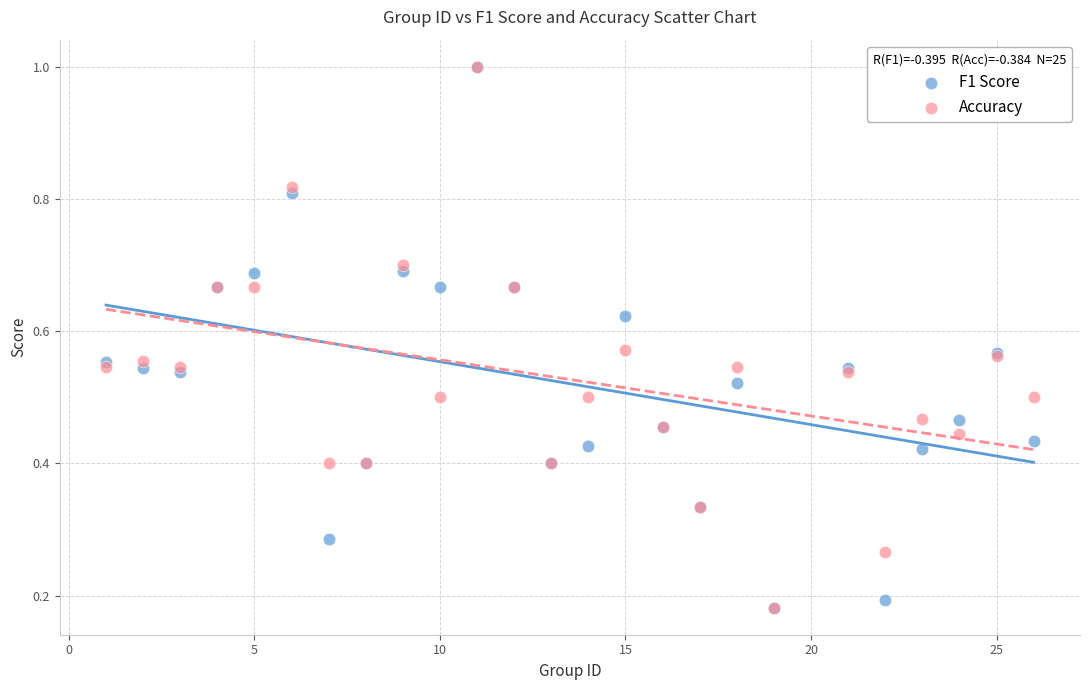

What are all the series names shown in the legend?

F1 Score, Accuracy